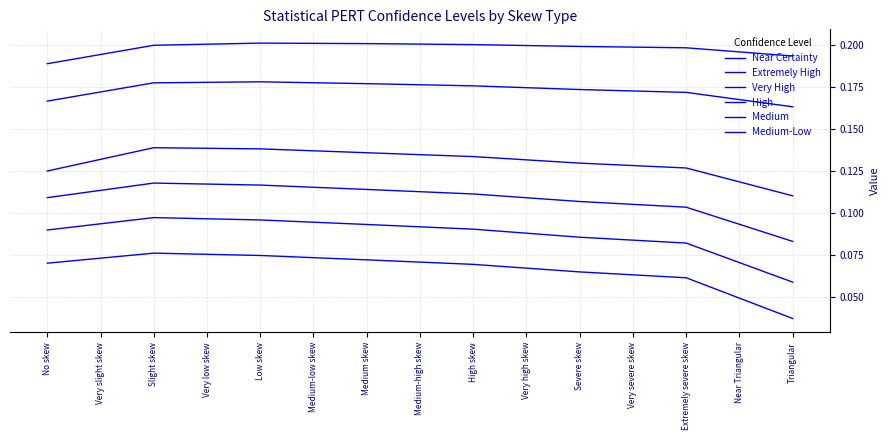

Rank the series at Extremely severe skew from lowest to highest value.

Near Certainty, Extremely High, Very High, High, Medium, Medium-Low